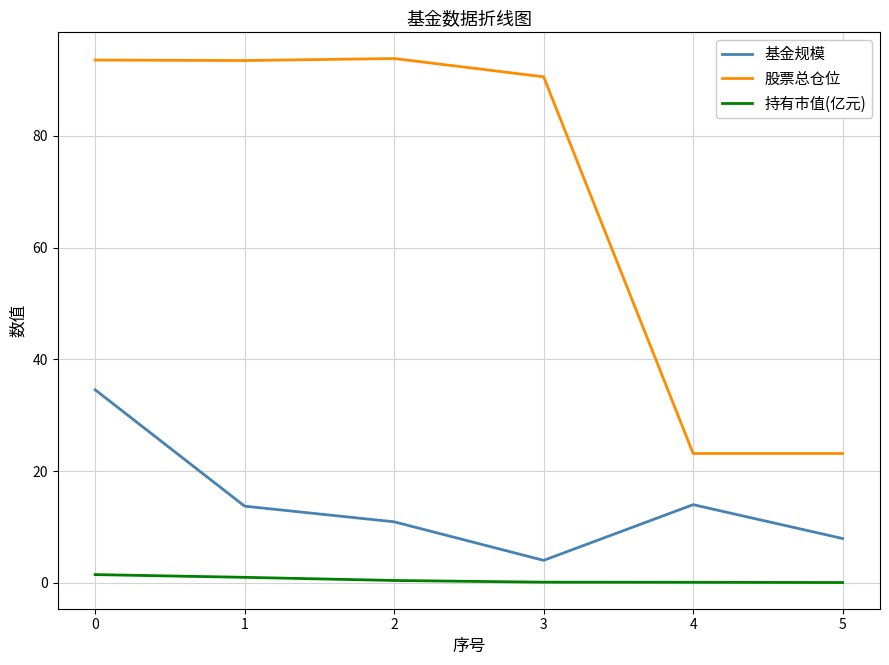

What is the sum of all 基金规模 values?

85.1